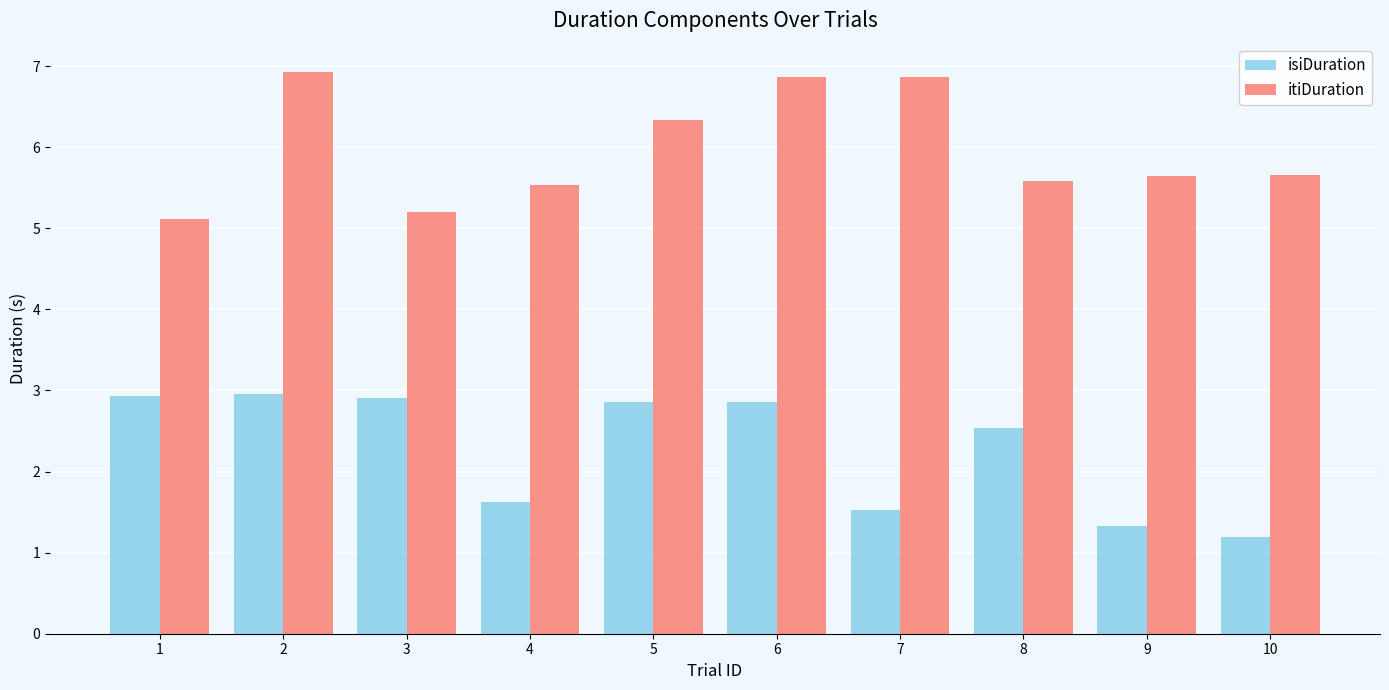

At which category is the sum across all series the highest?

2